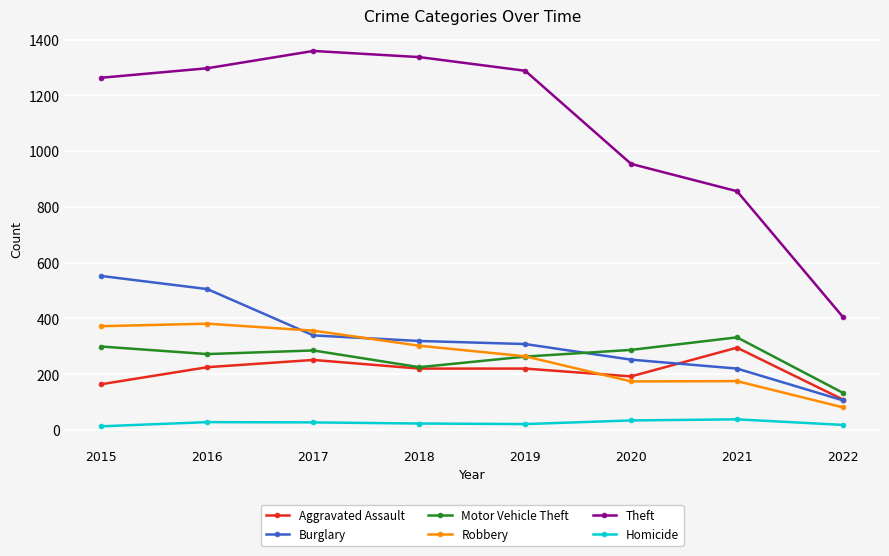

Which series ends up on top after the final intersection of Burglary and Motor Vehicle Theft?

Motor Vehicle Theft